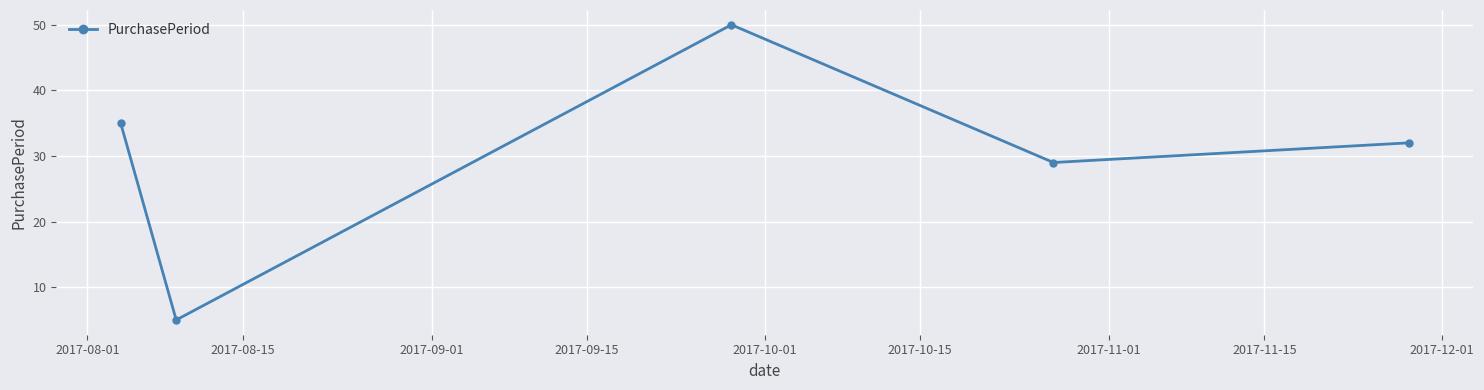

What is the average value?

30